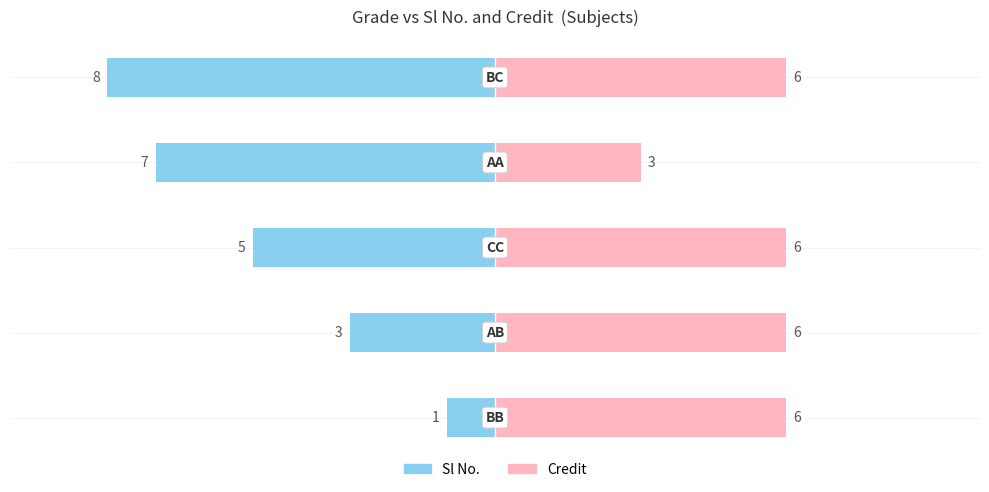

Which series has the largest total across all categories?

Credit